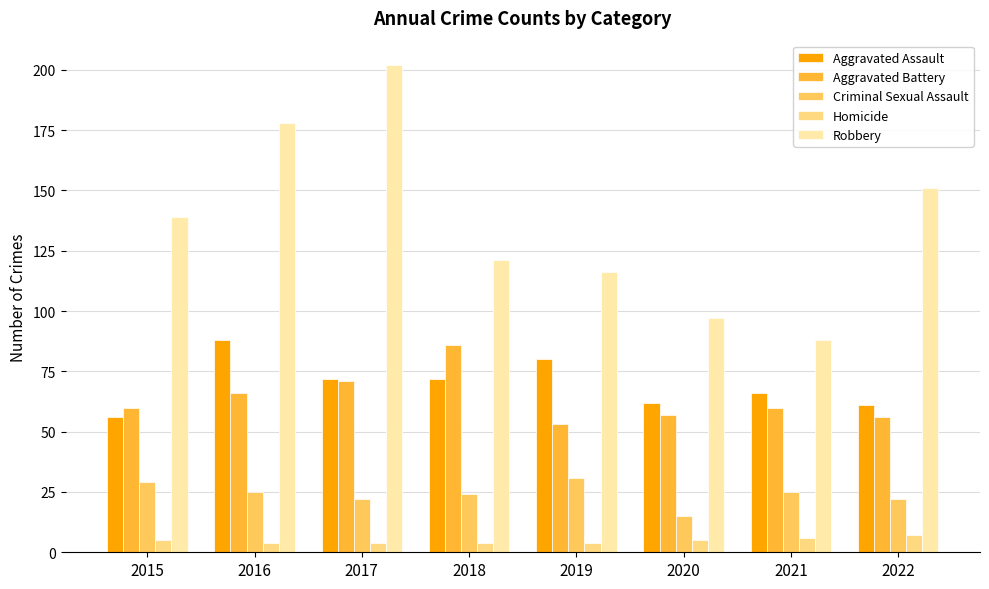

Is it true that Aggravated Assault equals 61 at 2022?

True